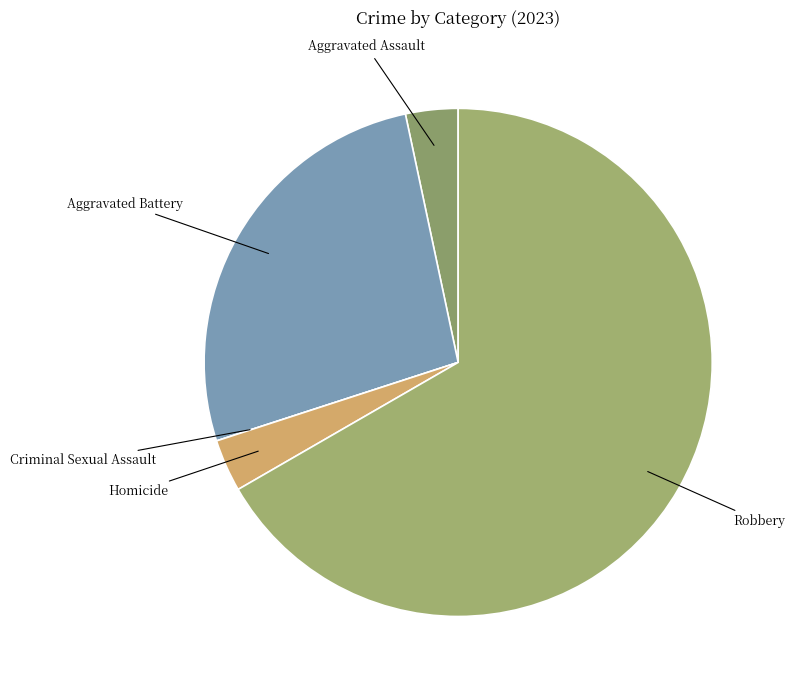

Which category has the biggest portion of the pie?

Robbery